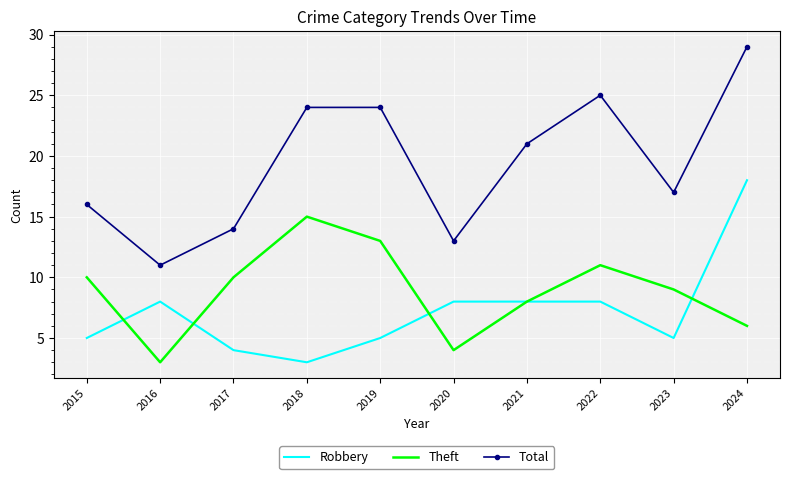

What is the sum of all Robbery values?

72